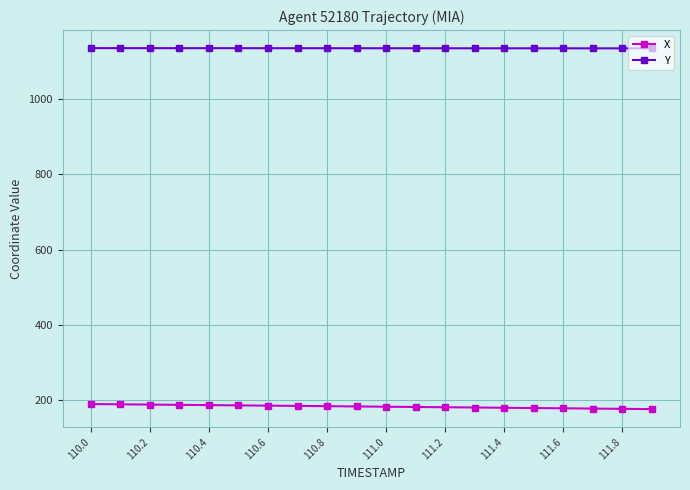

What is the smallest value displayed?

177.0